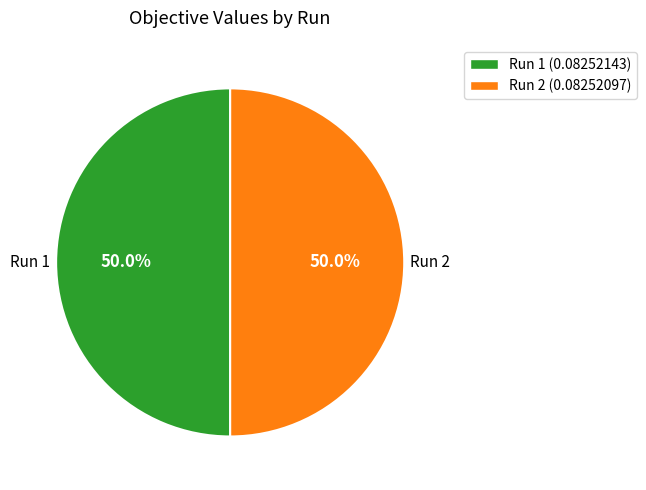

How many slices are in this pie chart?

2